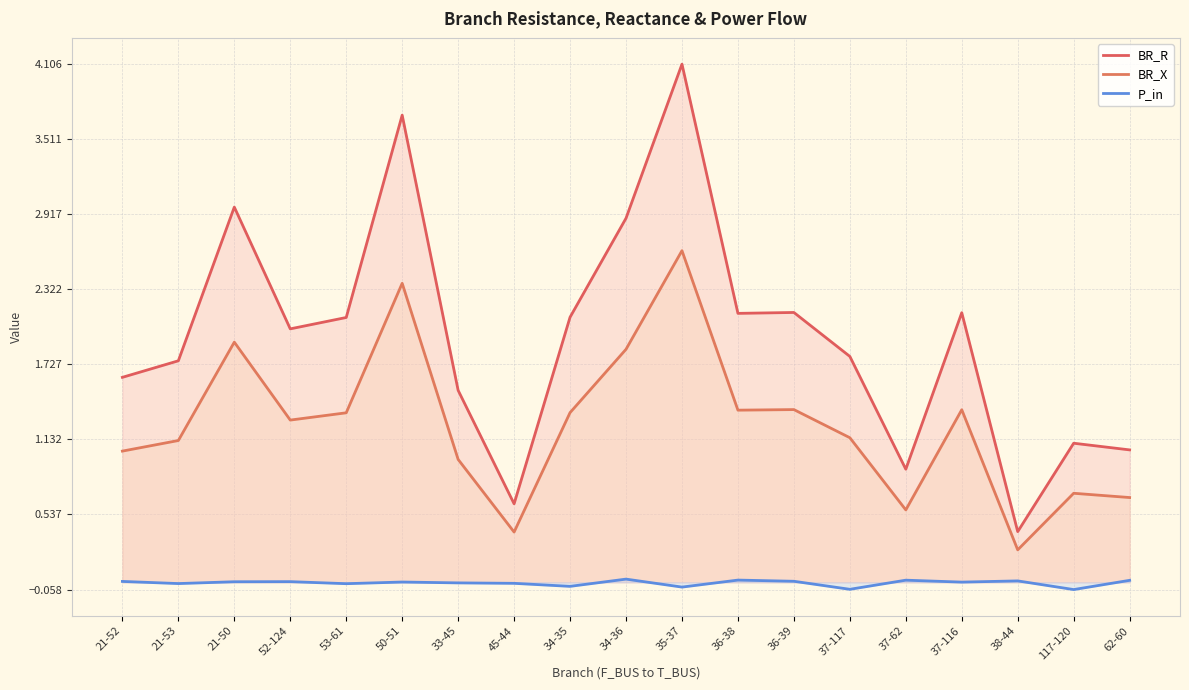

At which category does the chart reach its peak across all series?

35-37